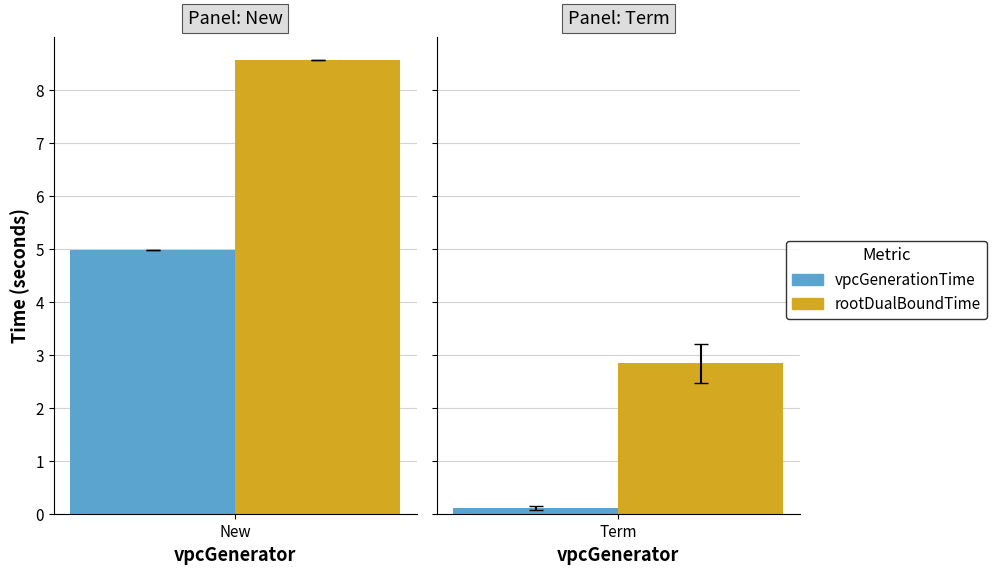

Which series has the widest spread of values?

rootDualBoundTime